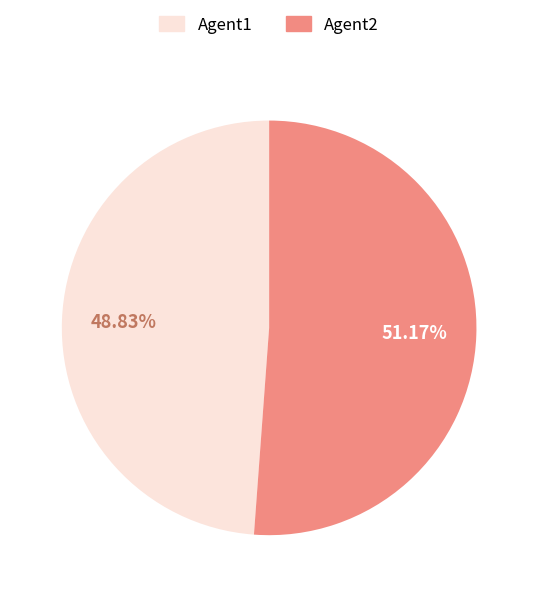

How many slices are in this pie chart?

2